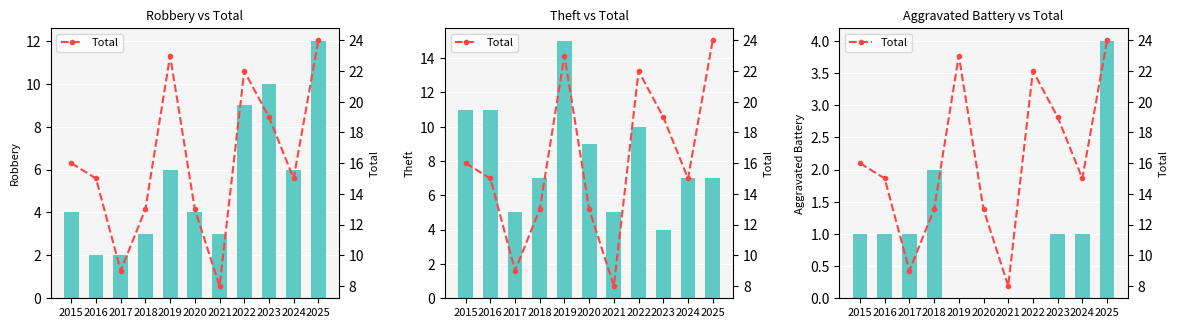

Is the value of Aggravated Battery at 2020 greater than the value of Total at 2023?

No